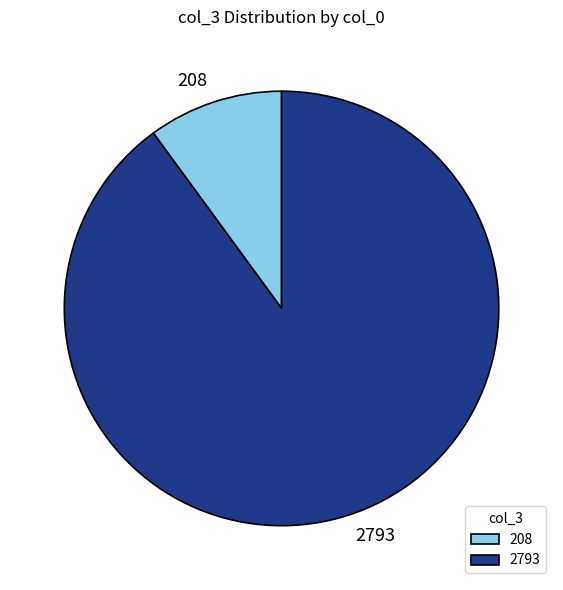

Does any single category account for the majority?

Yes